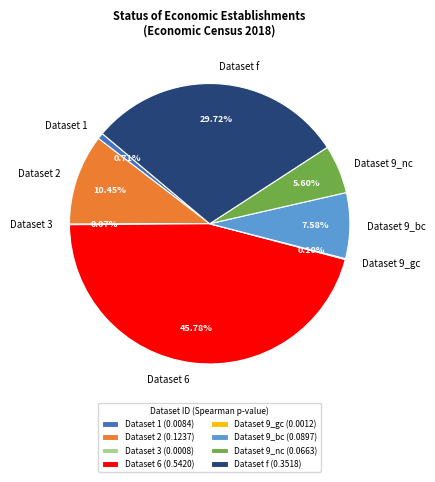

Is the sum of Dataset f and Dataset 1 greater than half?

No